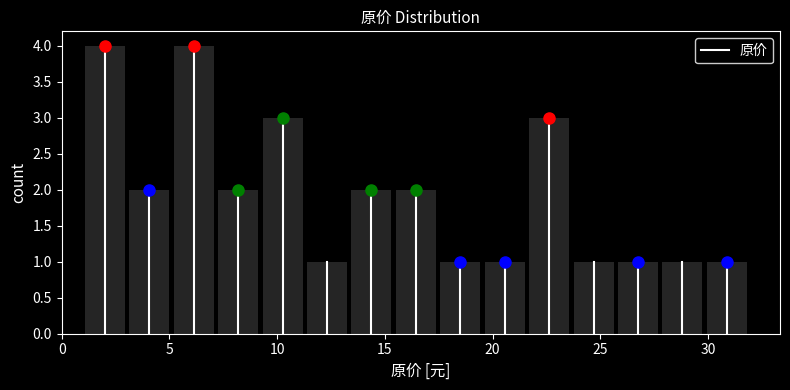

Reading left to right, transcribe this chart: for each bar, give the range it covers on the x-axis and its height. Neither the bar edges nor the heights are printed on the chart, so give them approximately, as read against the axes.

1.0 to 3.0: 4
3.0 to 5.0: 2
5.0 to 7.0: 4
7.0 to 9.0: 2
9.0 to 11.5: 3
11.5 to 13.5: 1
13.5 to 15.5: 2
15.5 to 17.5: 2
17.5 to 19.5: 1
19.5 to 21.5: 1
21.5 to 23.5: 3
23.5 to 25.5: 1
25.5 to 28.0: 1
28.0 to 30.0: 1
30.0 to 32.0: 1